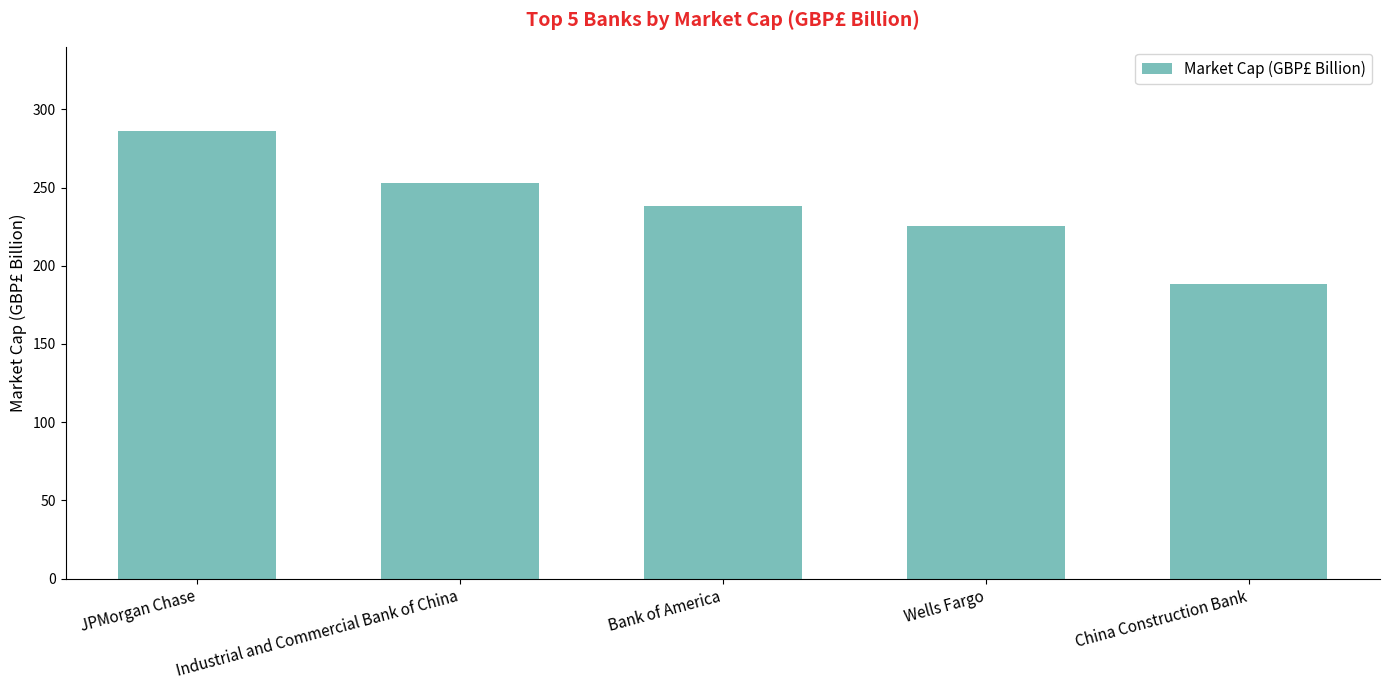

True or false: the data shows 358.1 at Wells Fargo.

False